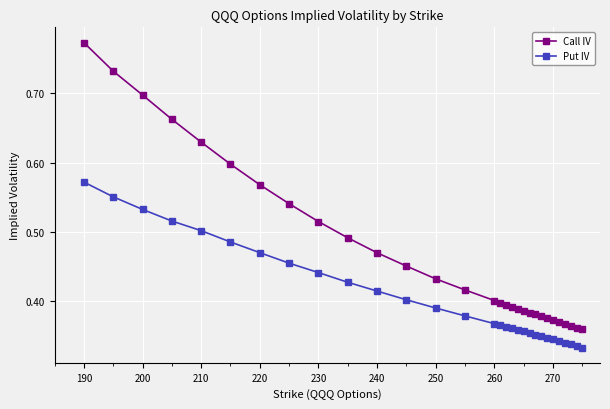

True or false: Call IV and Put IV cross at least once.

False